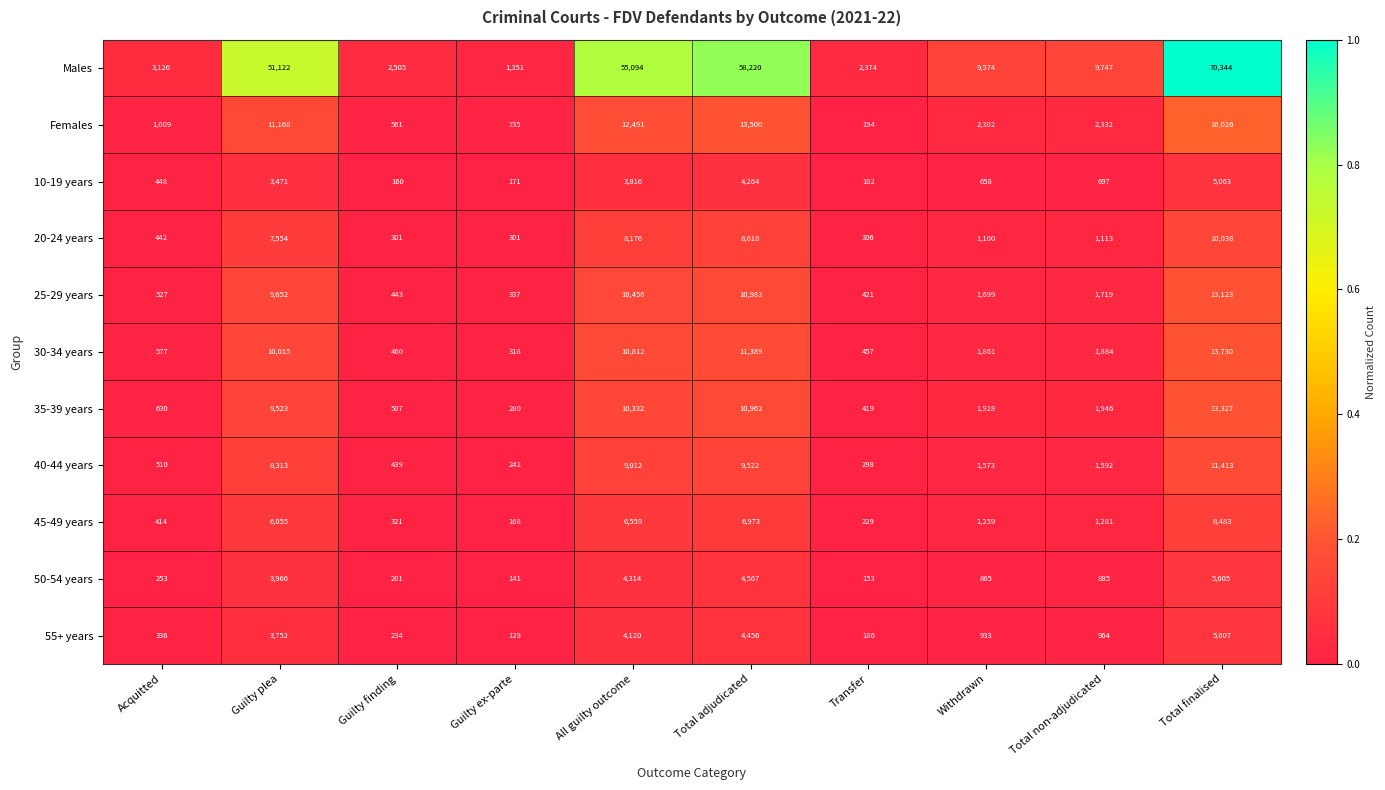

Which series has the largest total across all categories?

Males